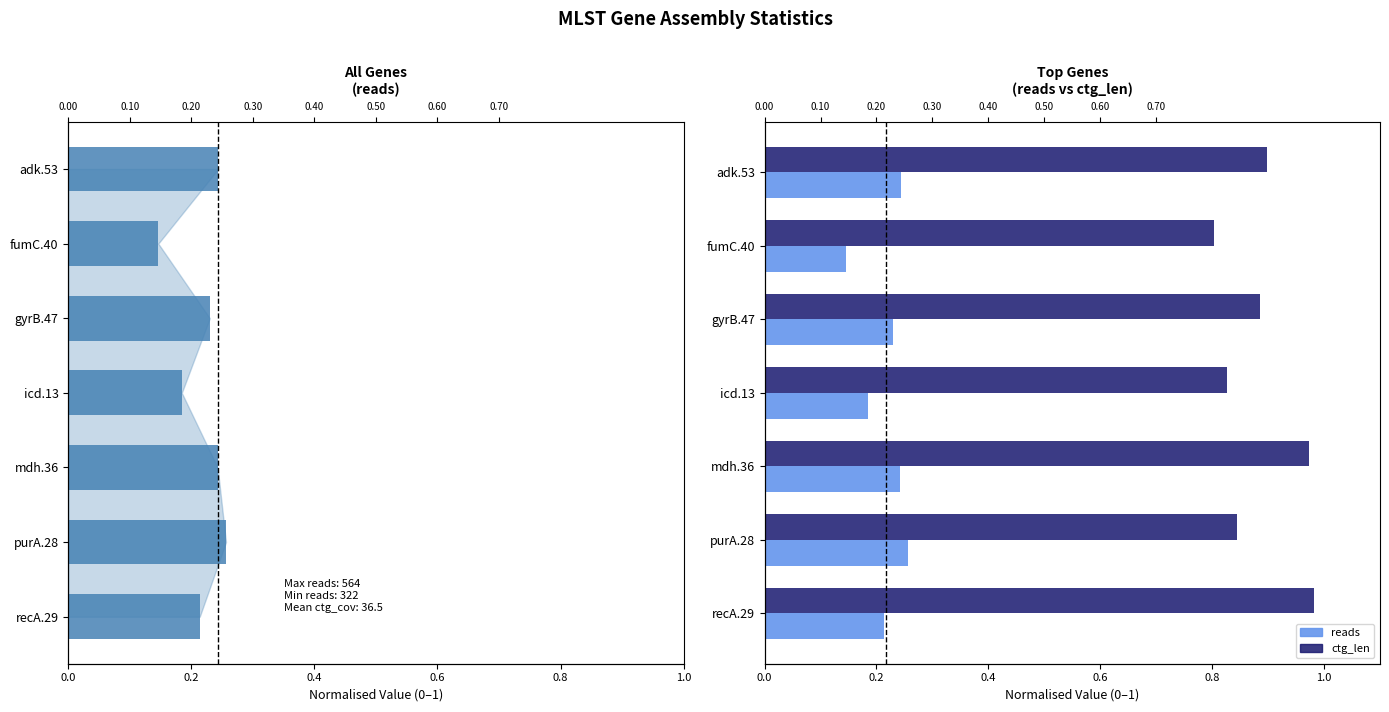

What is the average value of the ctg_len series?

0.9